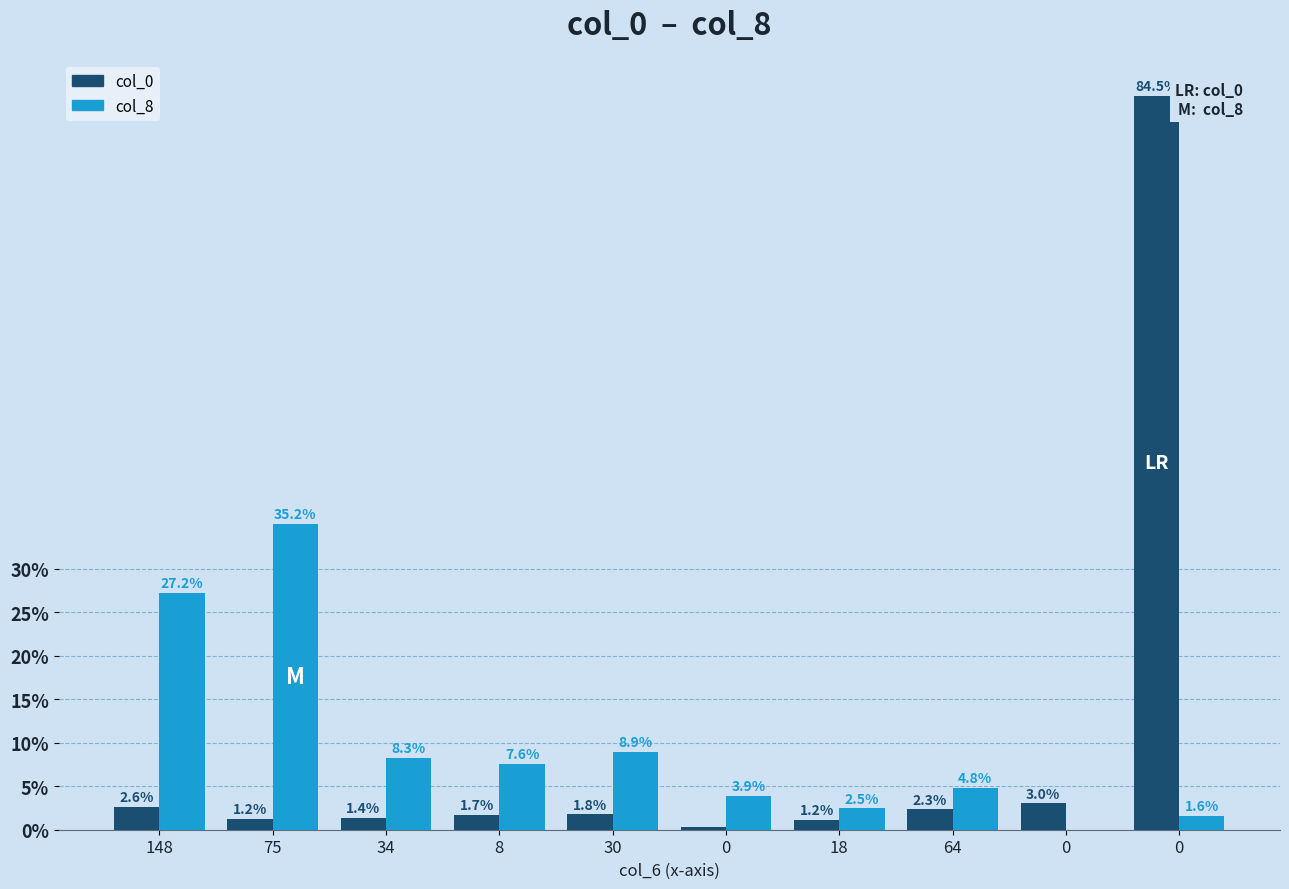

How many series are shown in this chart?

2